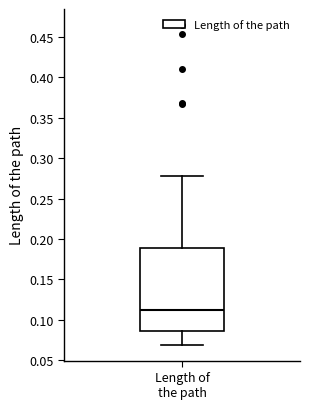

Read this box plot against the y-axis: the position of the median line, the range covered by the box, and the ends of both whiskers. The values are not printed on the chart, so give them approximately, as read against the axis.

median 0.110, box 0.085 to 0.190, whiskers 0.070 to 0.280